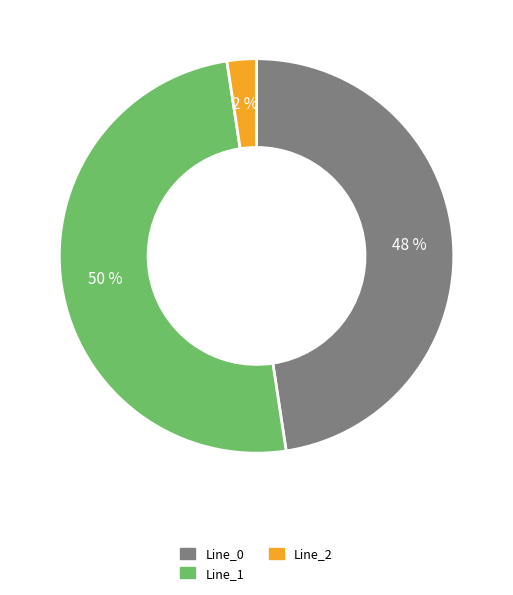

What is the ratio of the value at Line_0 to the value at Line_1?

1.0